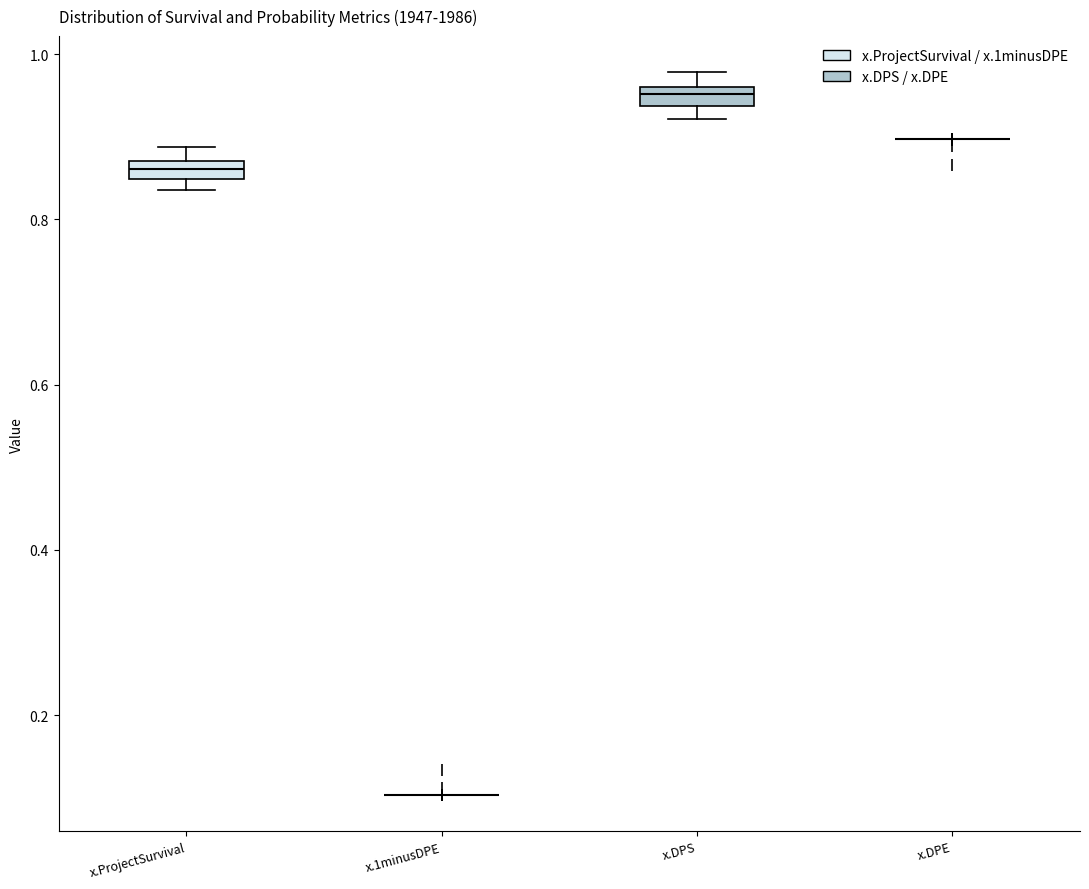

Where is the upper edge of the box for x.DPS on the y-axis? The values are not printed on the chart, so give them approximately, as read against the axis.

0.96